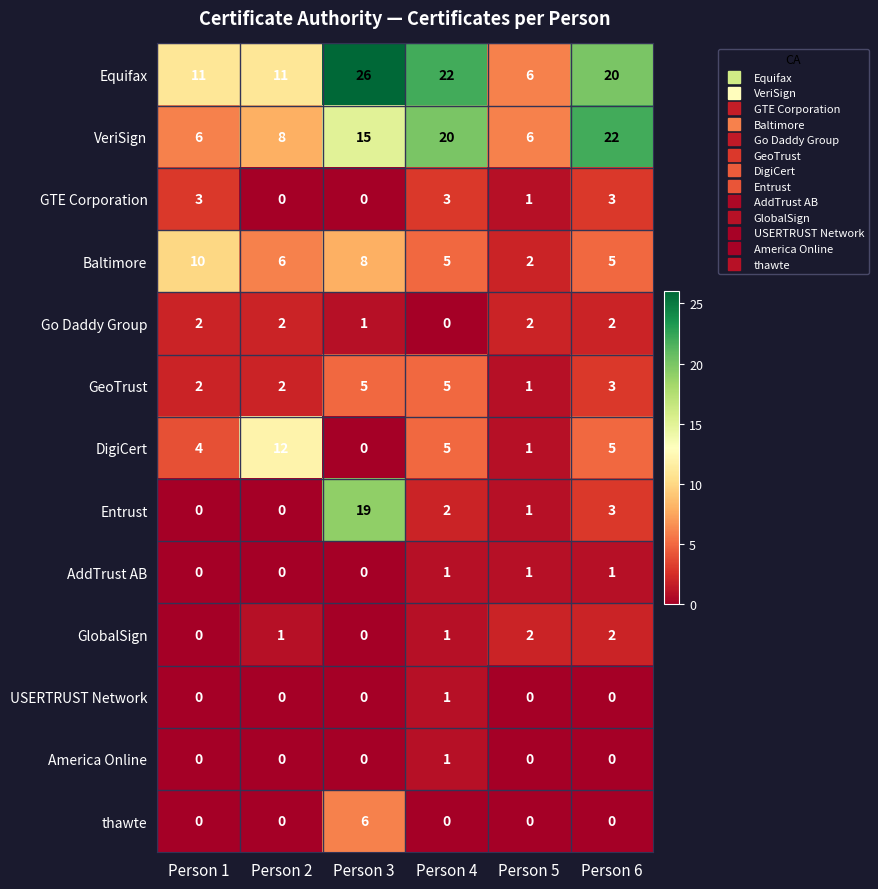

Count the number of categories in the chart.

6